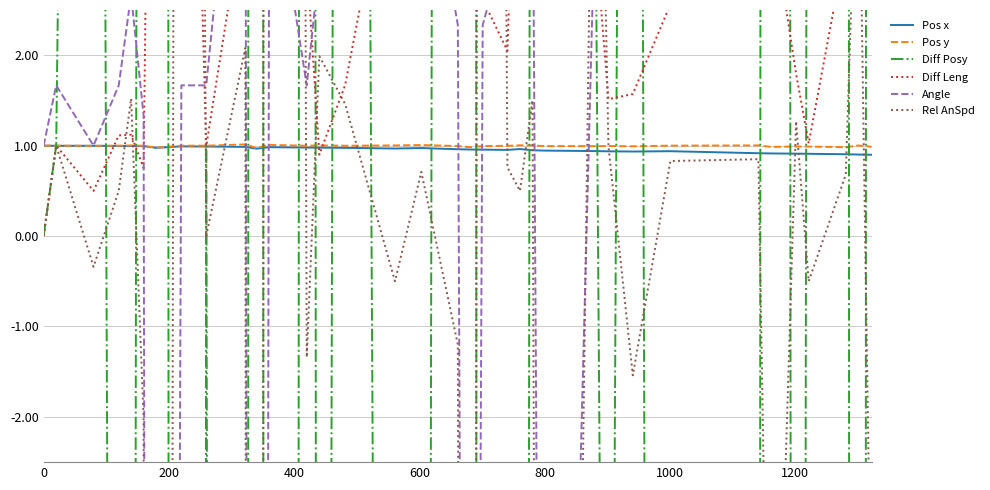

What is the minimum value for Pos y?

1.0